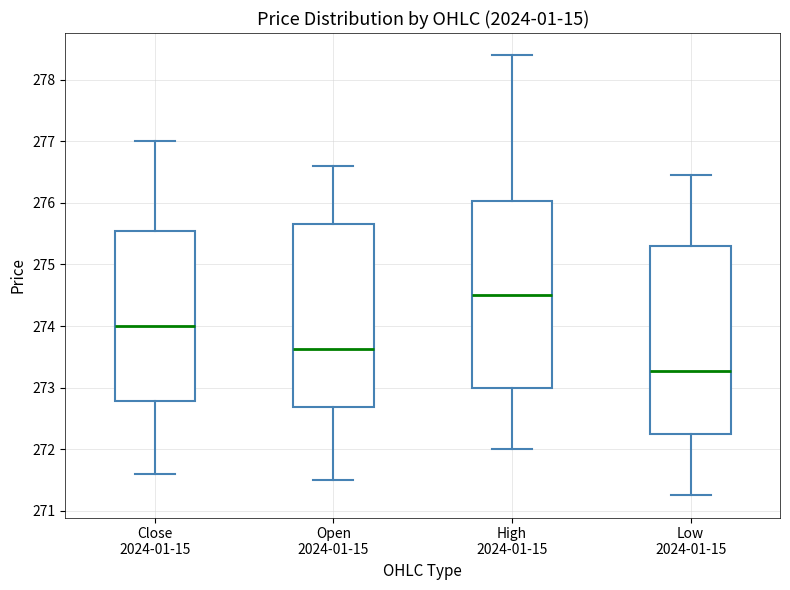

Which box has the lowest median line?

Low 2024-01-15